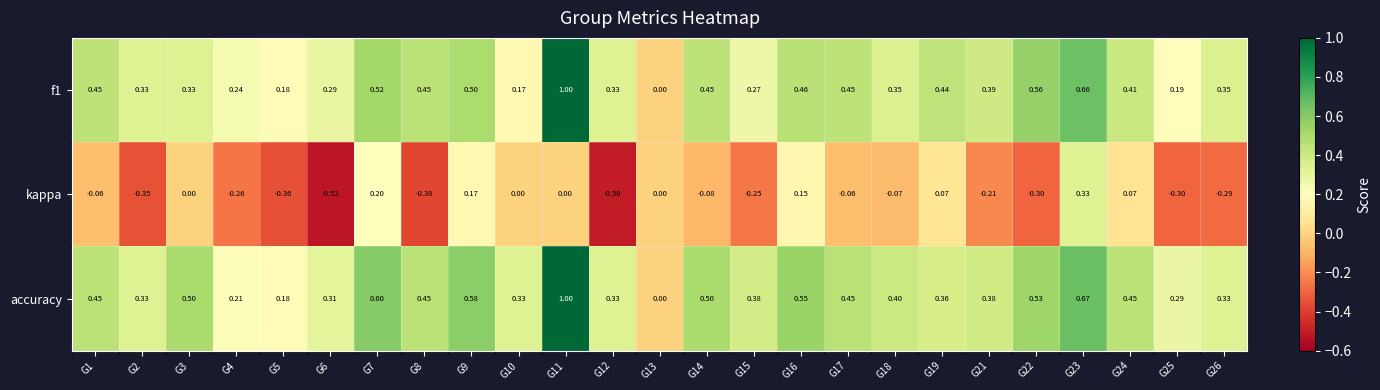

Is the value of accuracy at G12 greater than the value of kappa at G22?

Yes